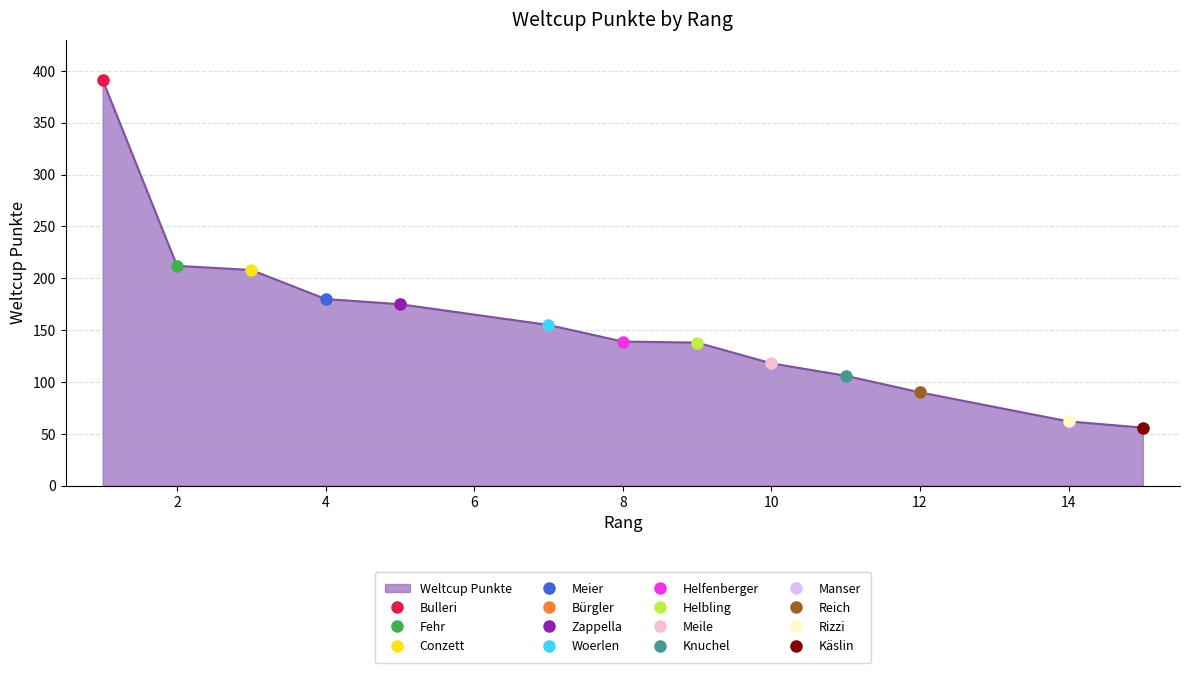

What is the sum of the values at 14 and 5?

237